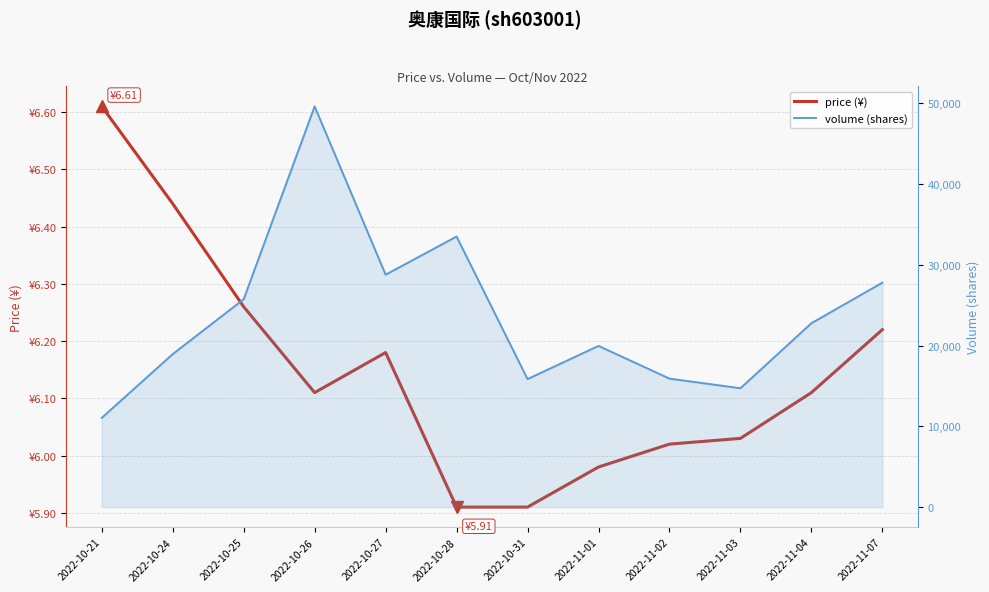

Reading left to right, what are all the values shown in this chart?

price (¥): 6.6	6.4	6.3	6.1	6.2	5.9	5.9	6.0	6.0	6.0	6.1	6.2
volume (shares): 11044.0	18934.0	25728.0	49597.0	28765.0	33489.0	15841.0	19950.0	15901.0	14708.0	22758.0	27780.0